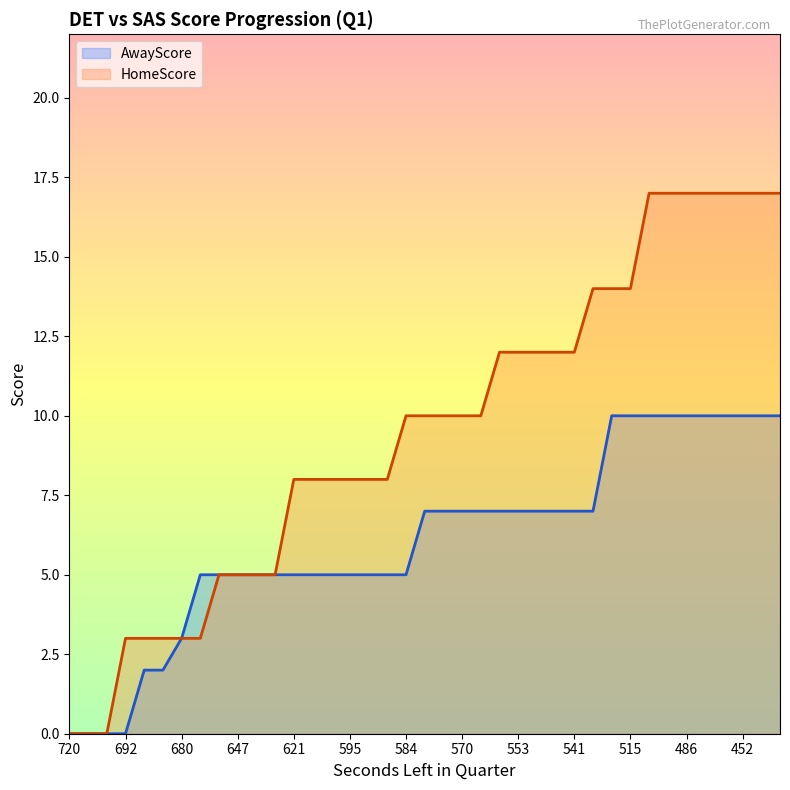

True or false: AwayScore has a value of 10 at 553.

False